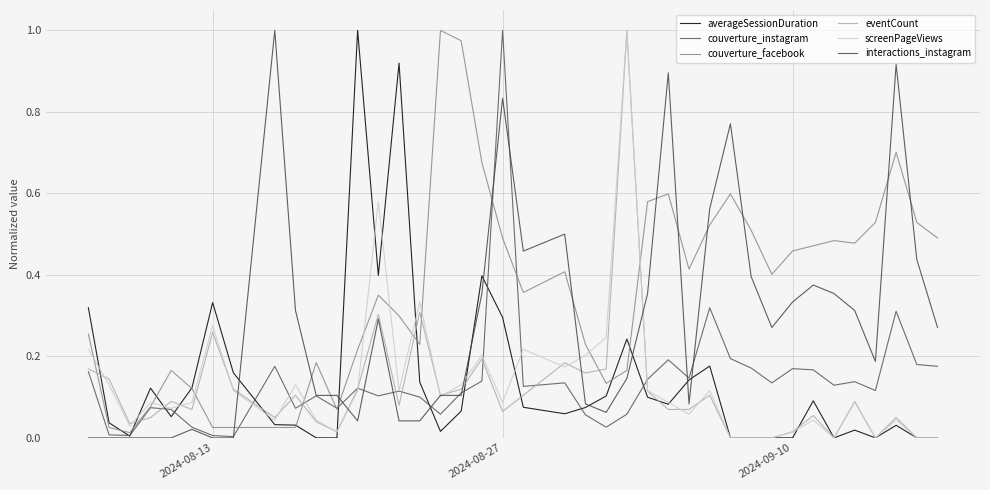

Does the chart display data point markers on the line(s)?

No